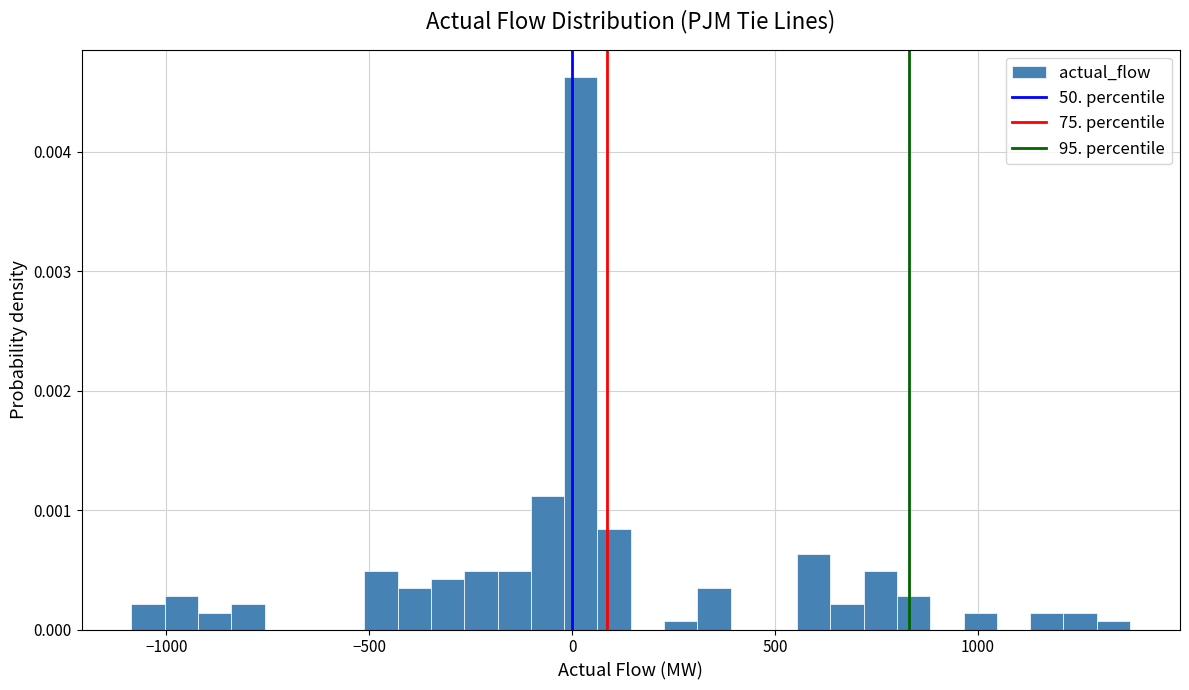

Around what value on the x-axis is the tallest bar? Give the approximate position of its centre, as read against the axis.

0